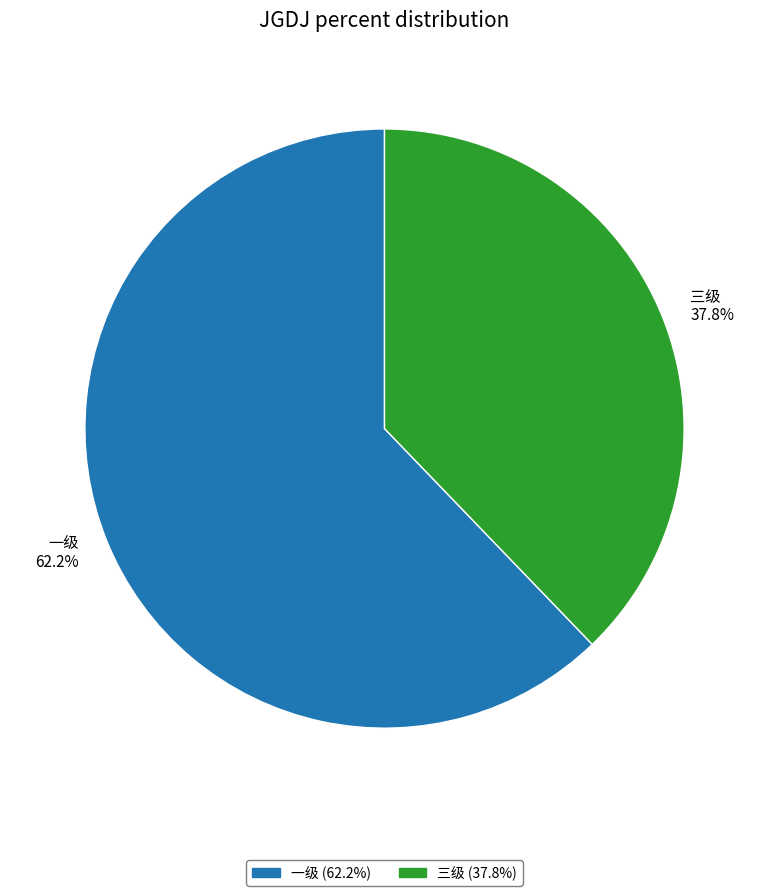

What is the majority slice?

一级 62.2%